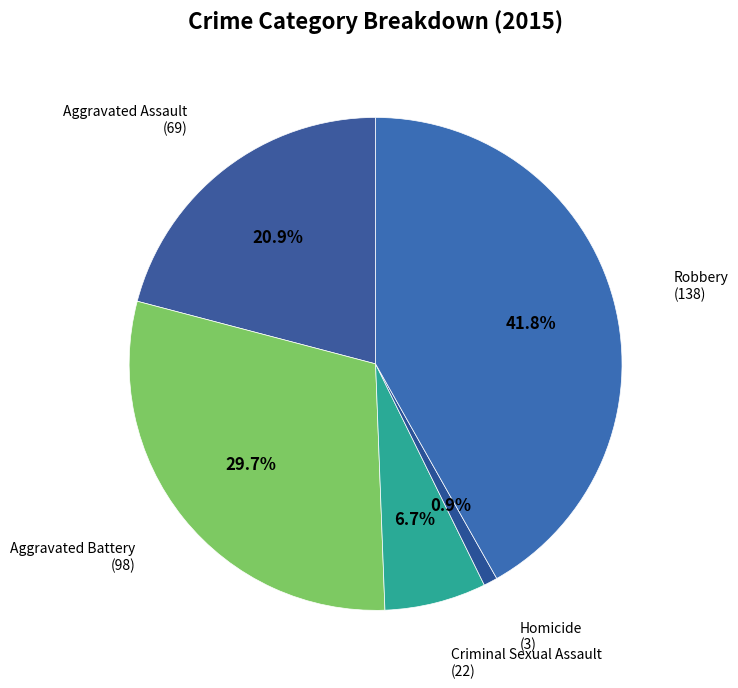

What is the smallest slice in the pie chart?

Homicide